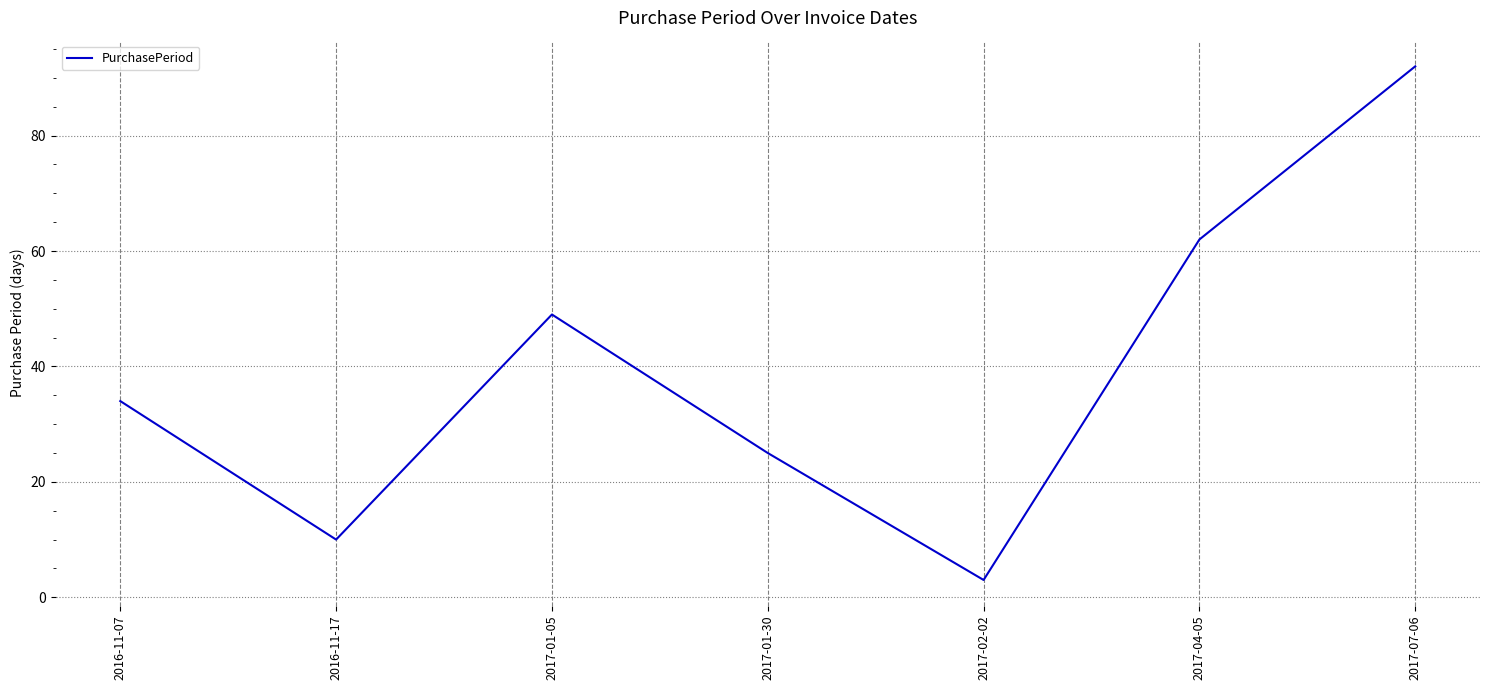

How many interior local peaks (higher than both neighbors) does the data have?

1